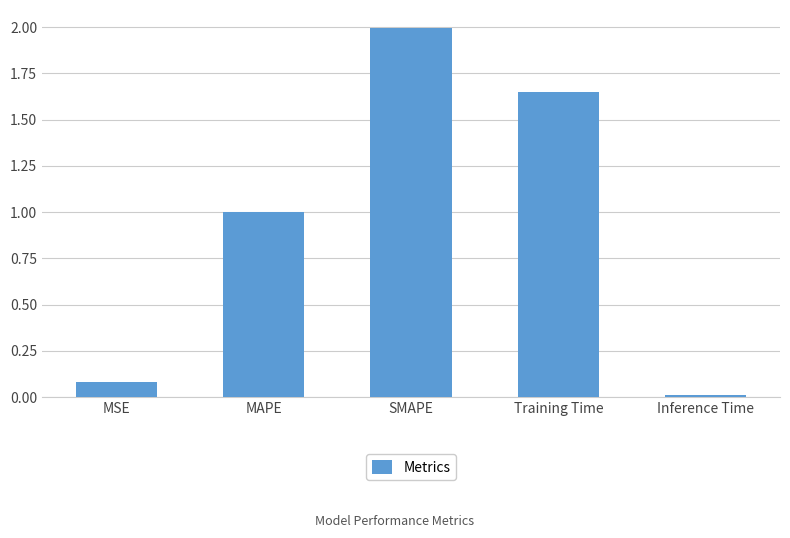

List the labels in order of value, largest first.

SMAPE, Training Time, MAPE, MSE, Inference Time